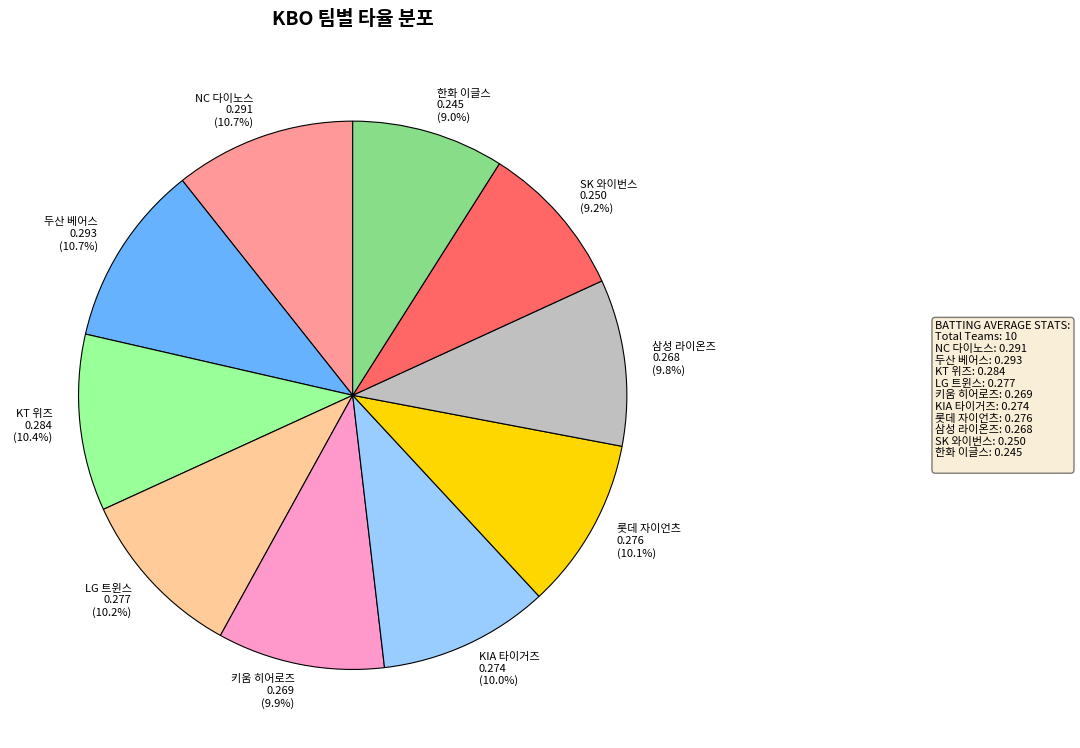

What percentage is the 한화 이글스 slice, to the nearest percent?

9%